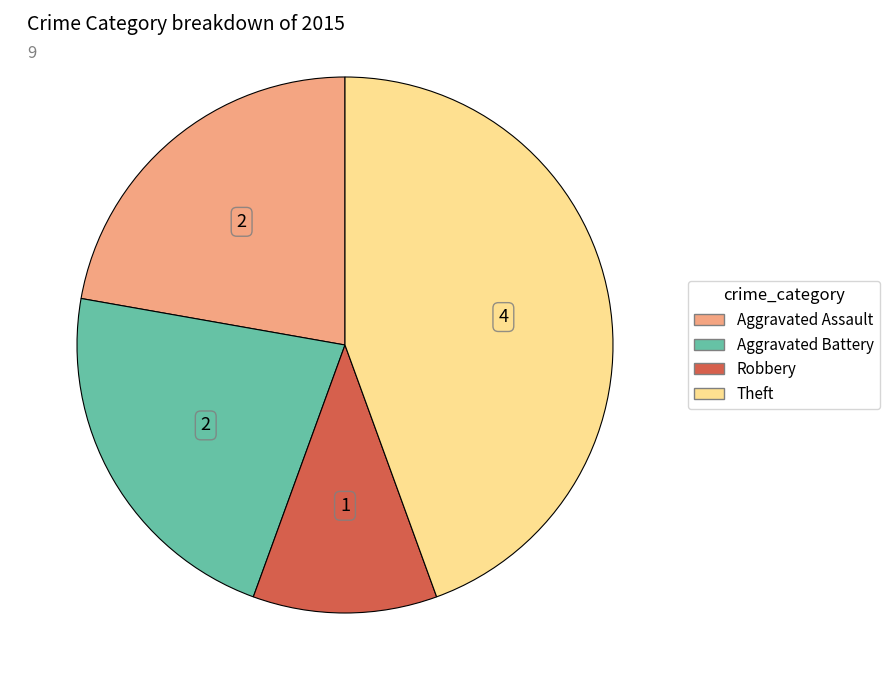

Is there a majority slice in this chart?

No